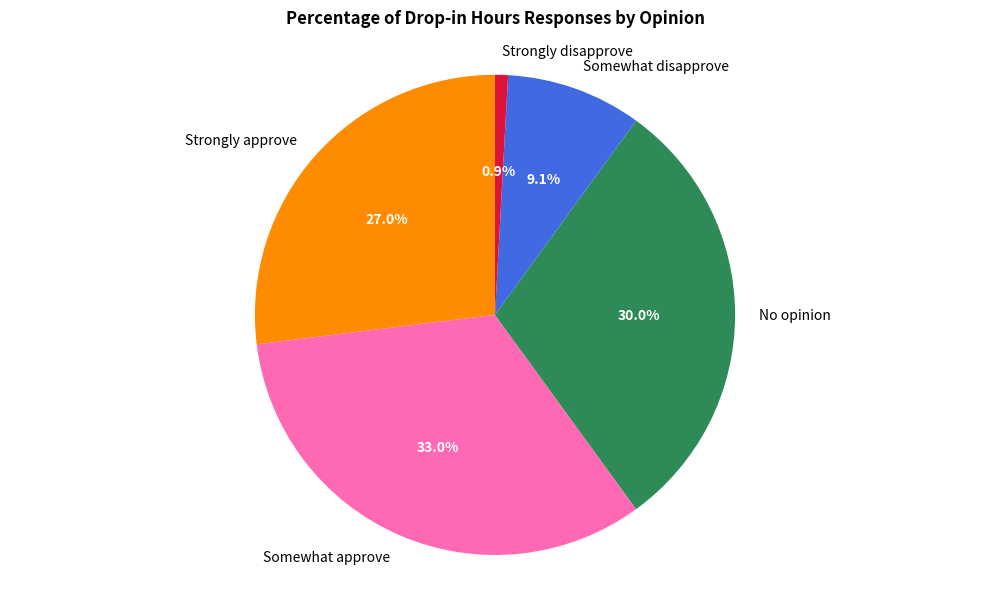

How many segments does this pie chart have?

5